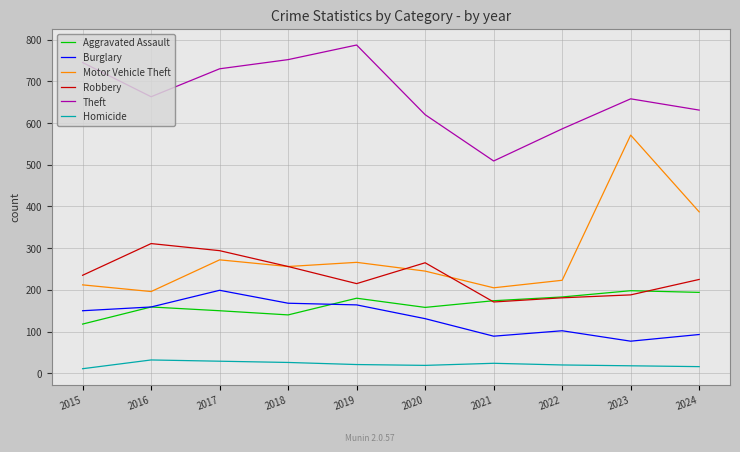

What is the sum of the Robbery values at 2017 and 2015?

529